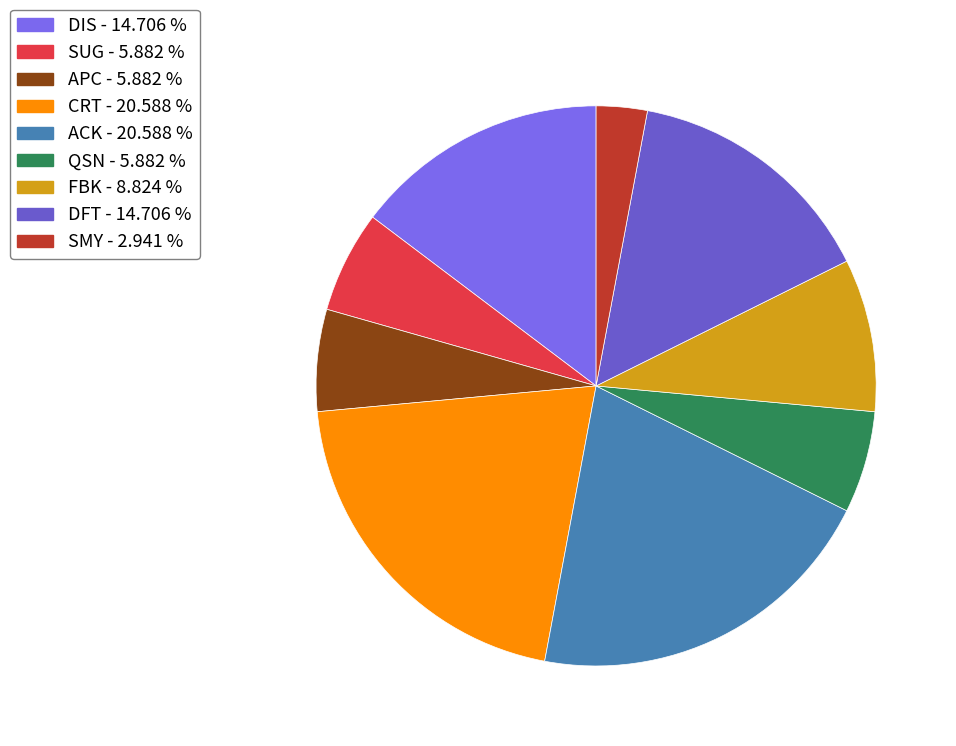

To the nearest percent, what portion does APC represent?

6%